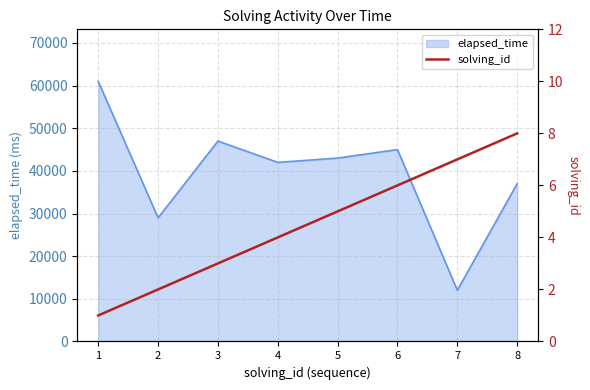

Is it true that the value at 6 is 8?

False